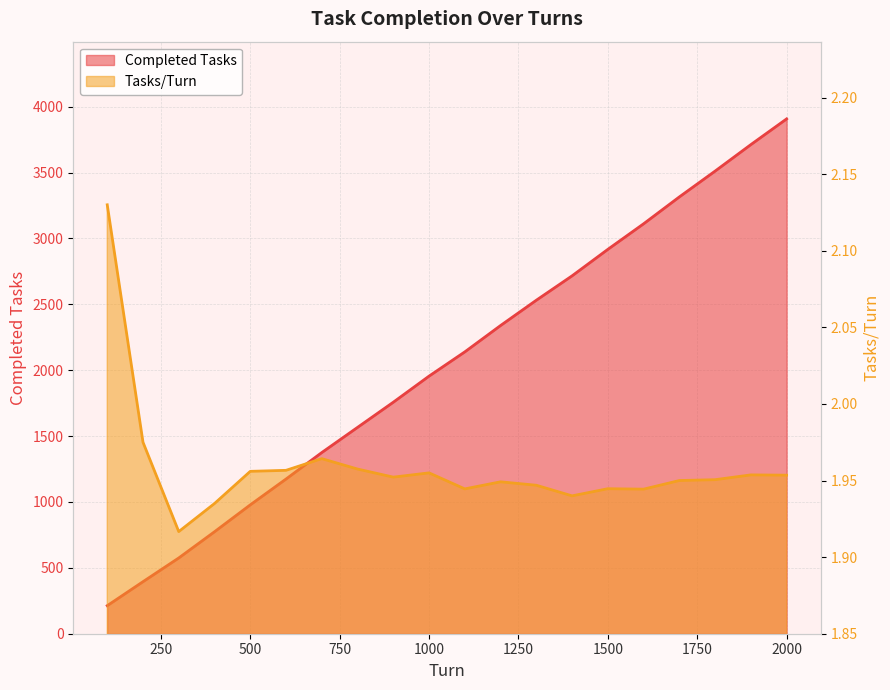

Where is Completed Tasks nearest to the value 2060?

1100